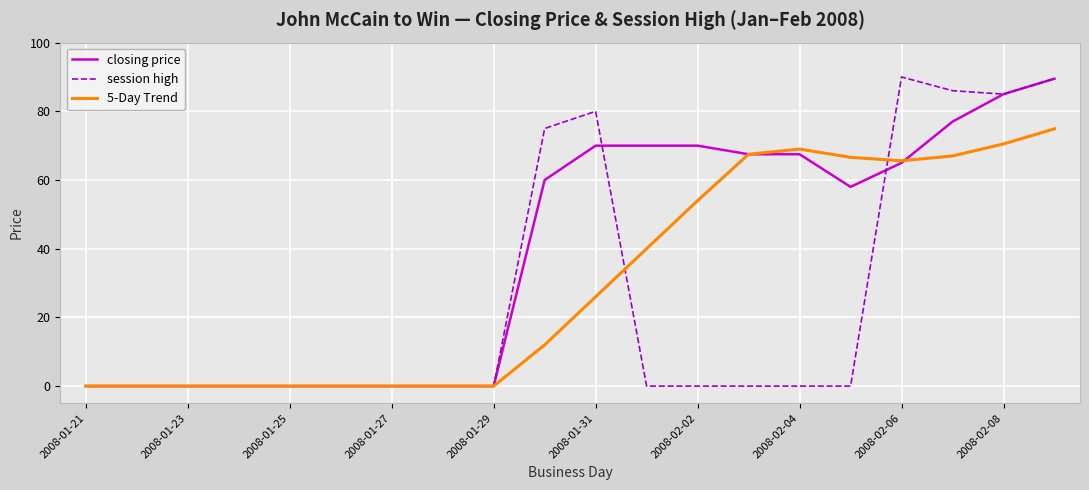

What is the highest value of the session high series?

90.0